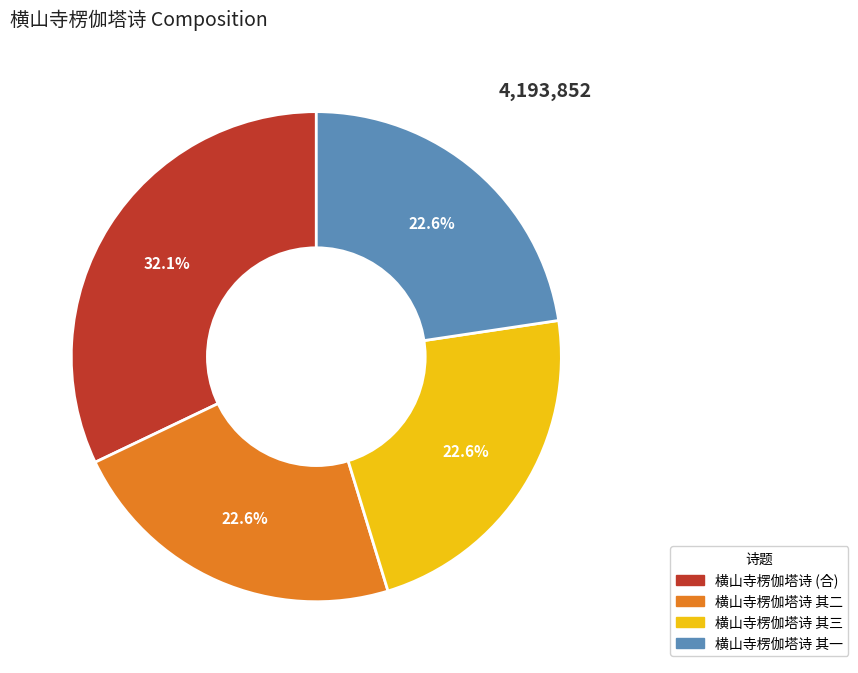

Does any single category account for the majority?

No